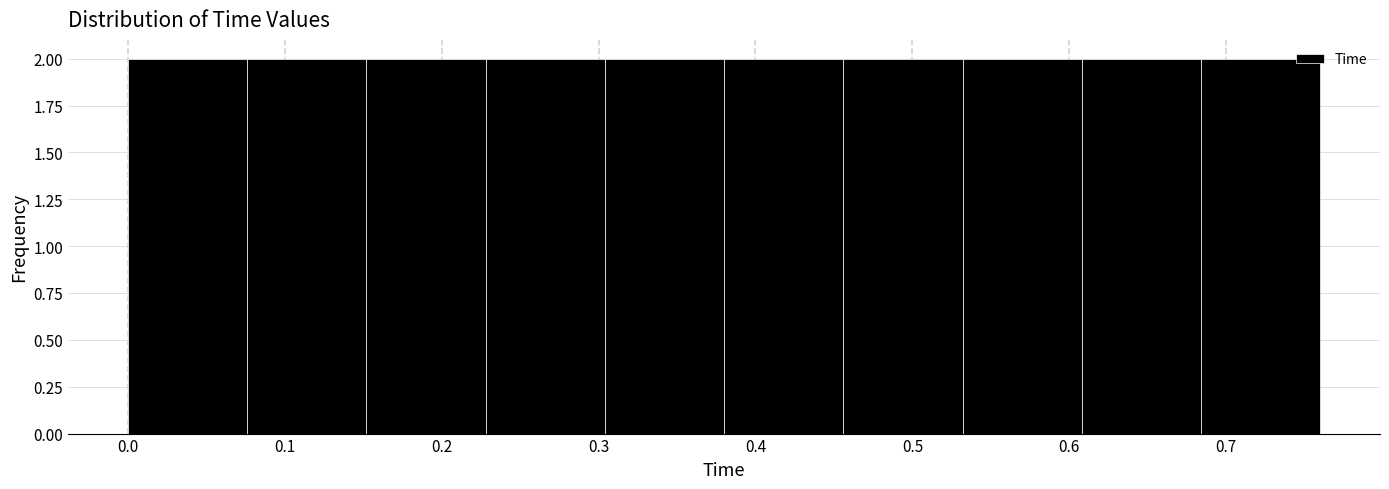

What is the height of the bar covering 0.228 to 0.304 on the x-axis? Neither the bar edges nor the heights are printed on the chart, so give them approximately, as read against the axes.

2